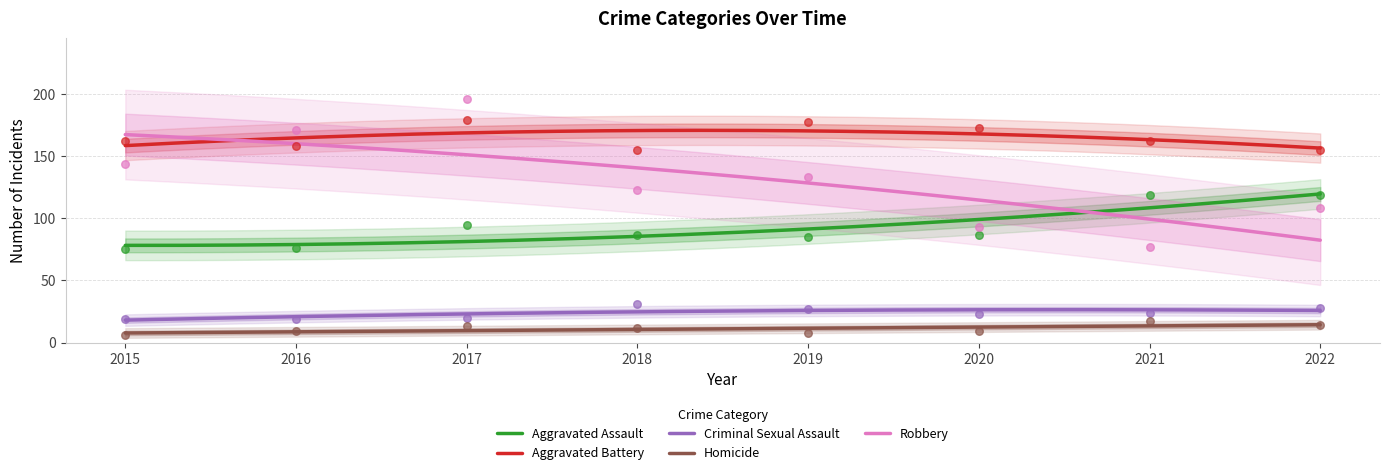

At which category is the sum across all series the highest?

2017